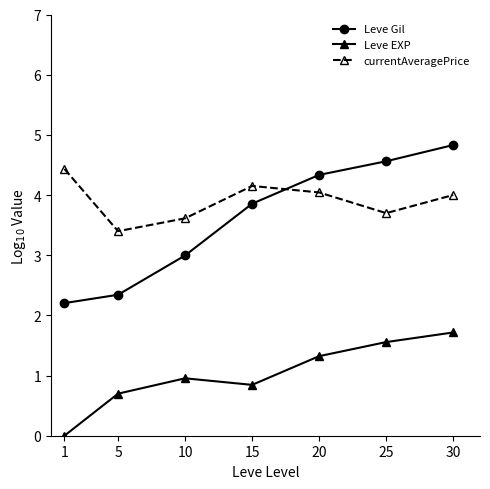

Reading left to right, transcribe all the data shown in this chart.

Leve Gil: 1=2.2	5=2.3	10=3.0	15=3.9	20=4.3	25=4.6	30=4.8
Leve EXP: 1=0.0	5=0.7	10=1.0	15=0.8	20=1.3	25=1.6	30=1.7
currentAveragePrice: 1=4.4	5=3.4	10=3.6	15=4.2	20=4.0	25=3.7	30=4.0